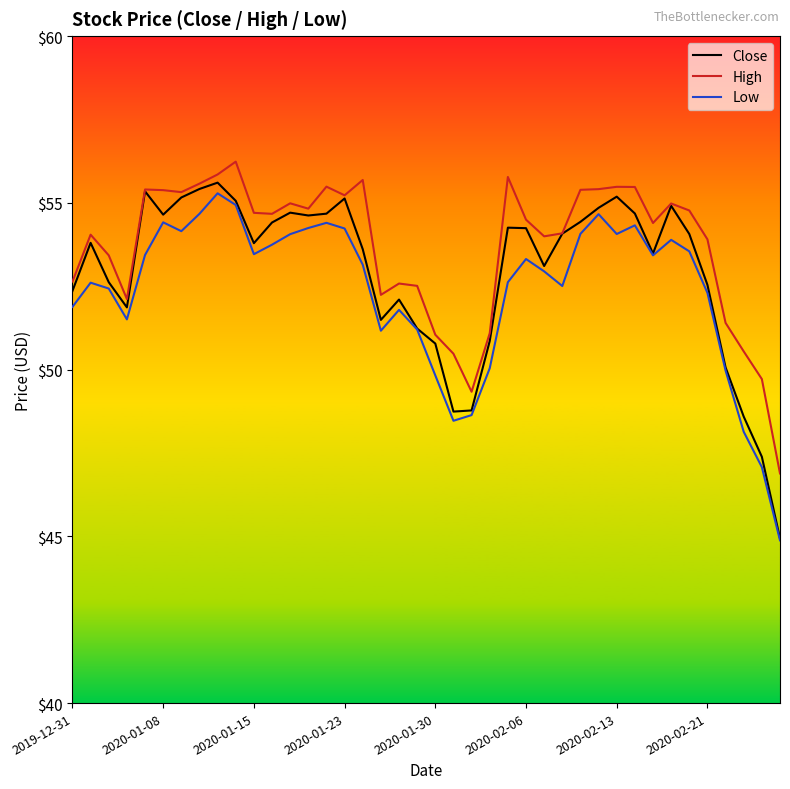

Does the chart have visible grid lines?

No